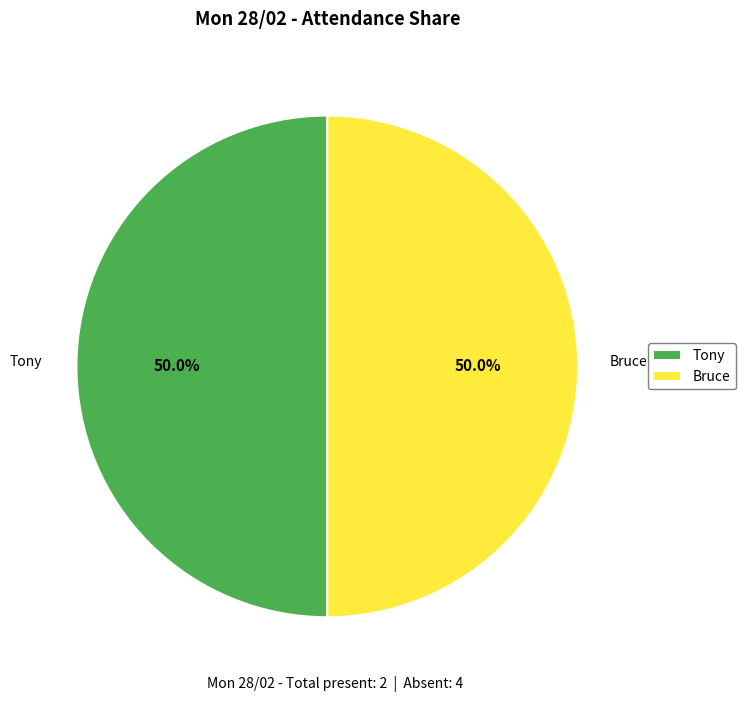

How many segments does this pie chart have?

2